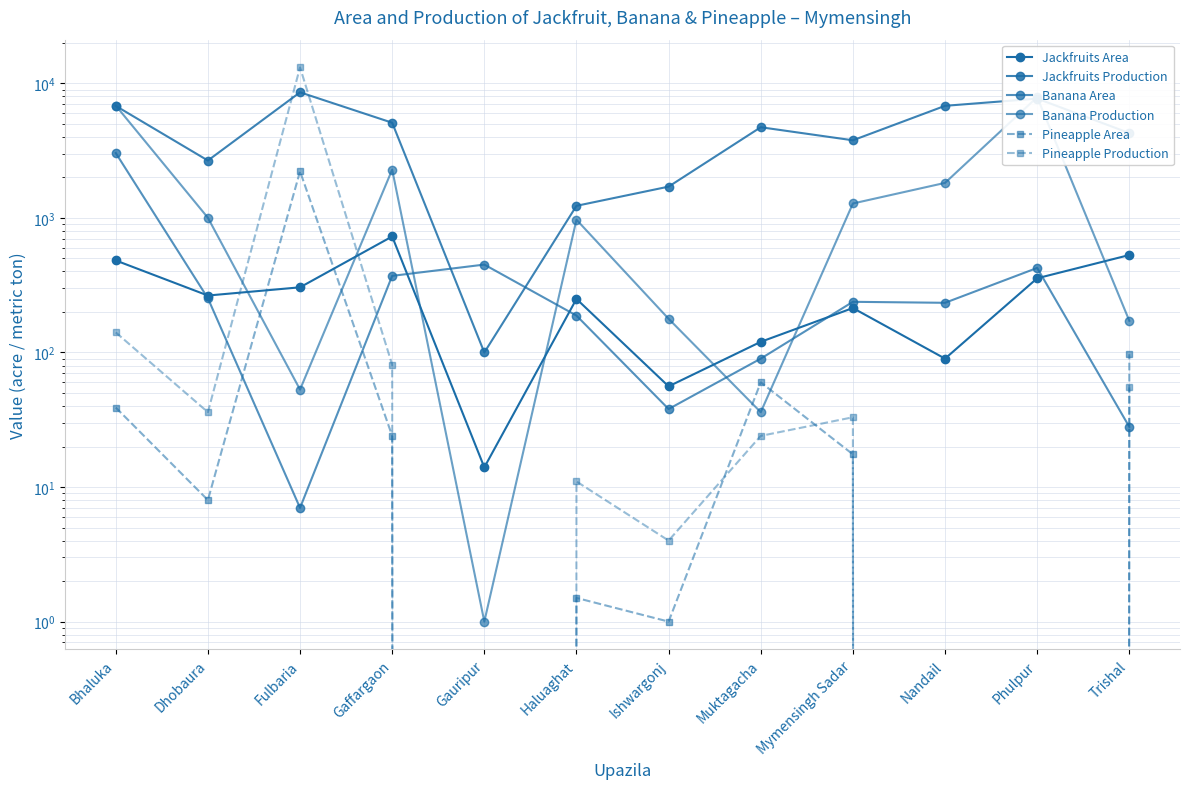

What is the sum of all Pineapple Area values?

2468.0